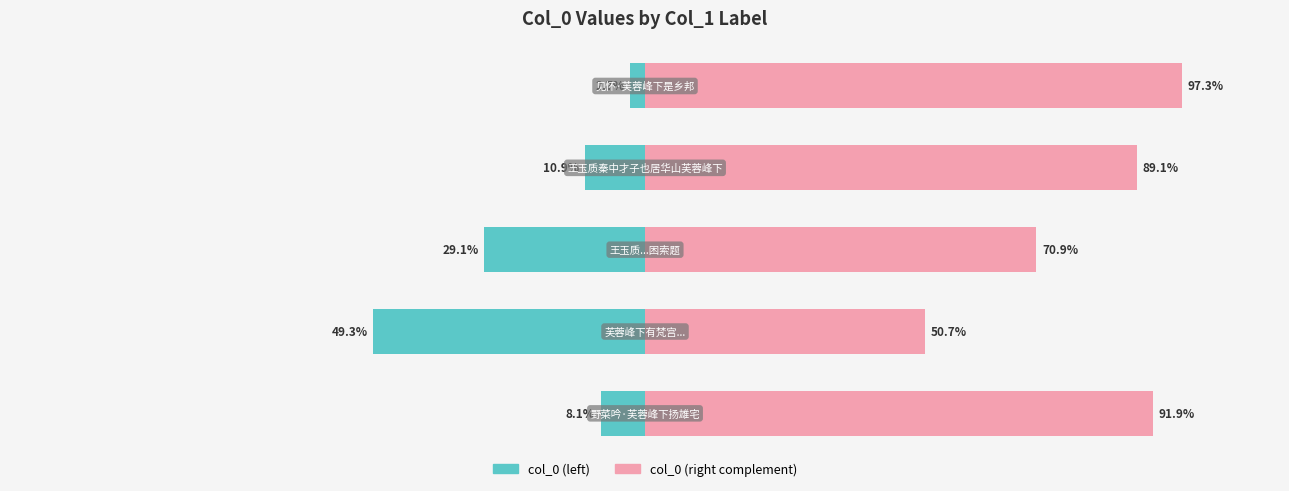

Reading left to right, extract all data points from this chart.

col_0 (left): -8.1	-49.3	-29.1	-10.9	-2.7
col_0 (right complement): 91.9	50.7	70.9	89.1	97.3